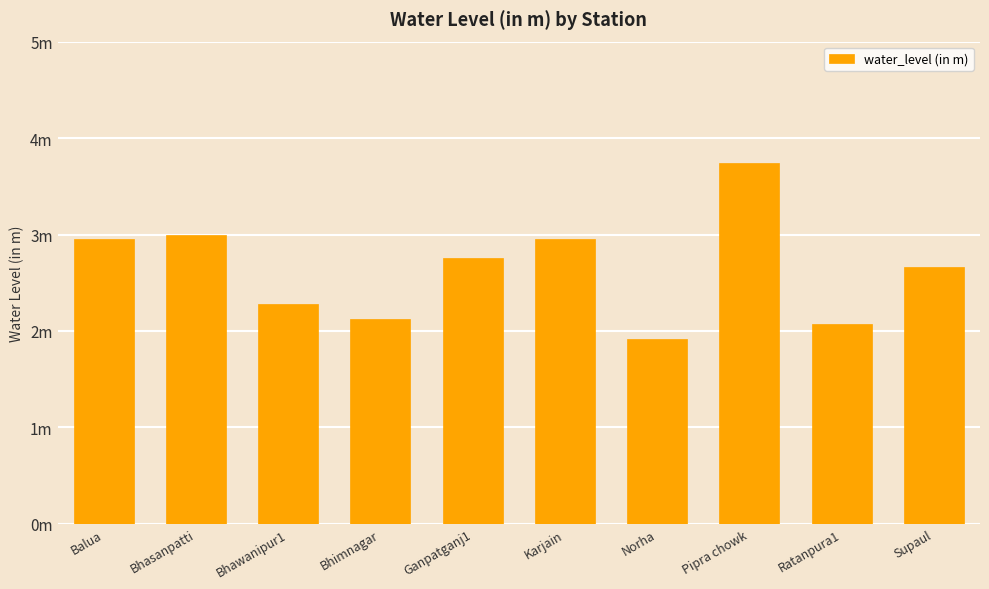

How many data points are above 2?

9